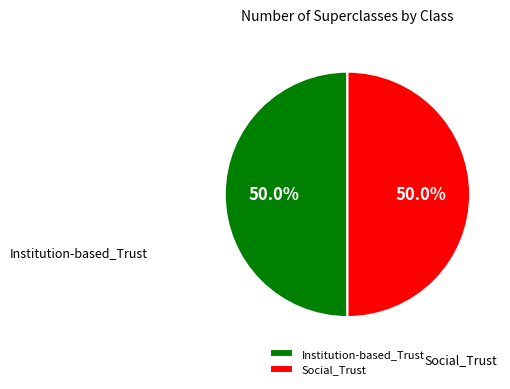

How many segments does this pie chart have?

2